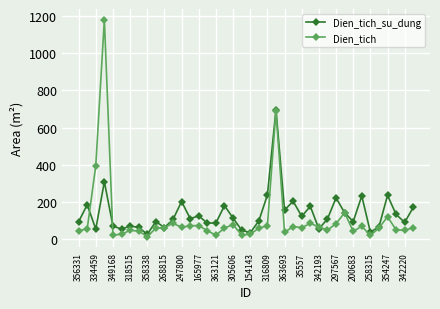

What is the value of the Dien_tich_su_dung point at the 13th from the left?

203.5